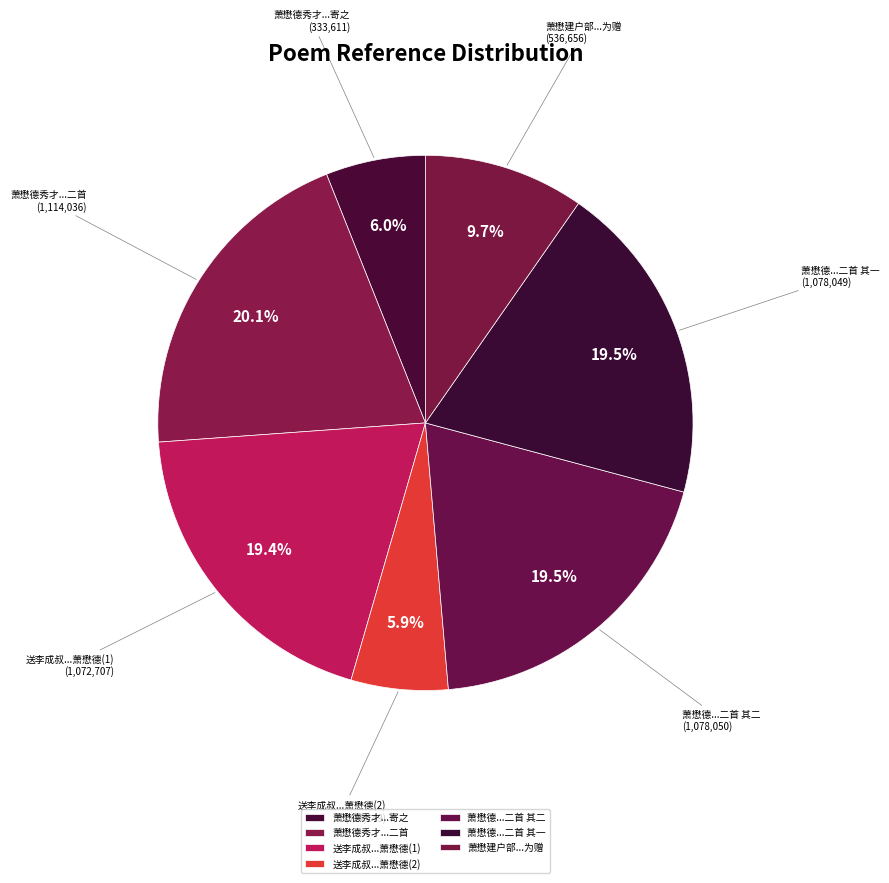

To the nearest percent, what is the average slice percentage?

14%